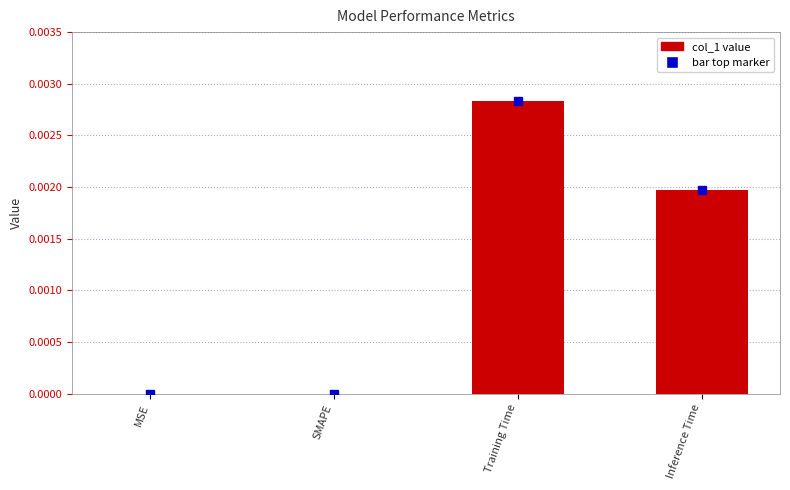

The value at Inference Time is 0.0. True or false?

True